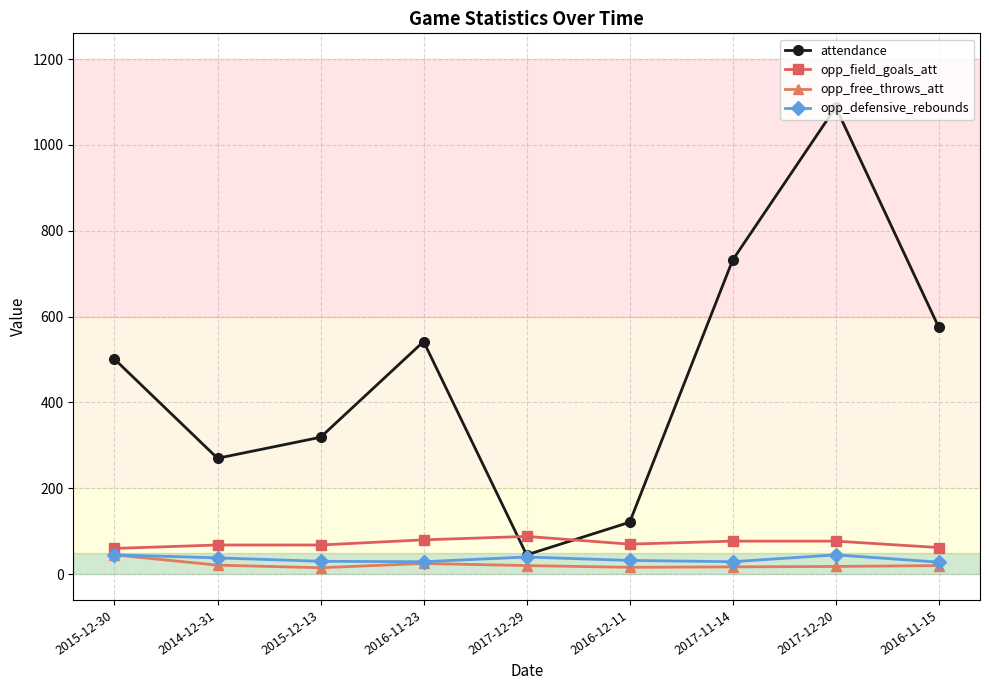

What is the value of the opp_defensive_rebounds point at the 1st from the left?

45